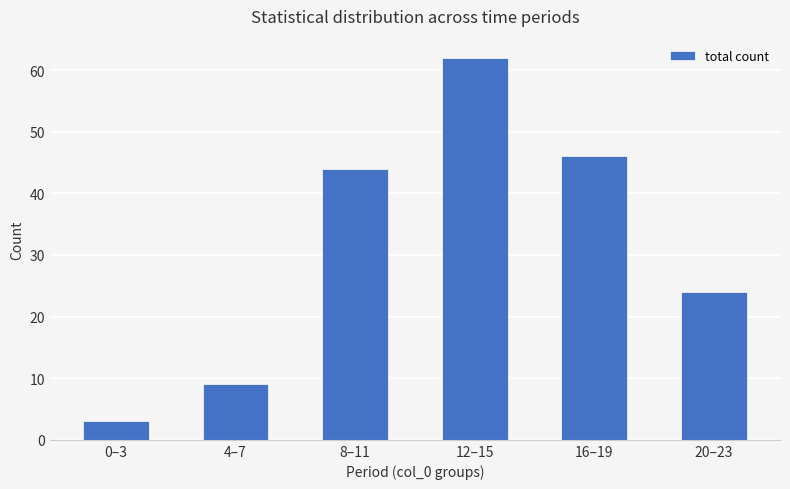

Reading left to right, extract all data points from this chart.

3	9	44	62	46	24